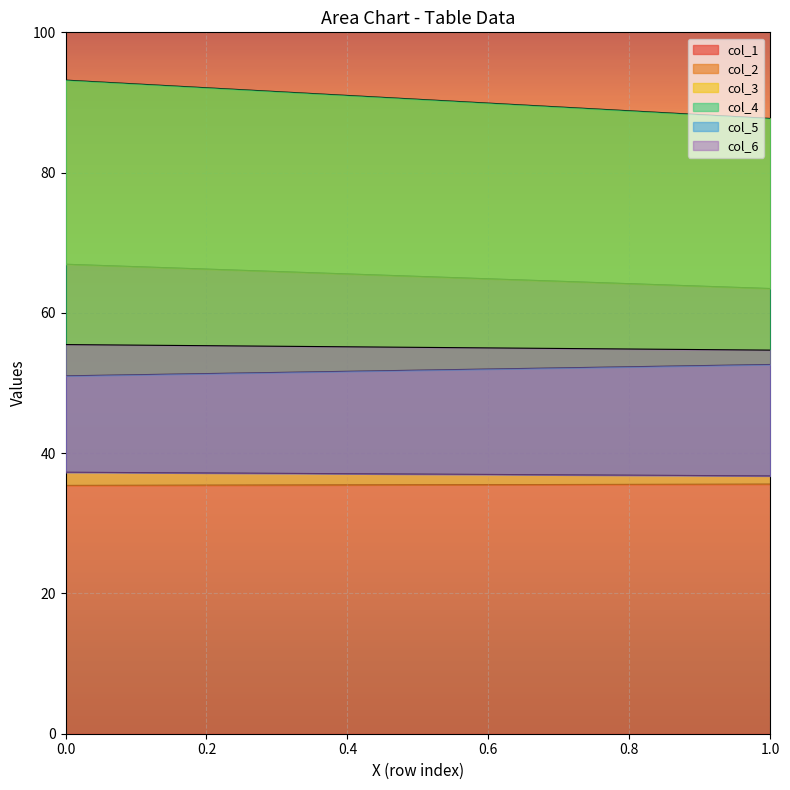

What is the average value of the col_5 series?

37.0